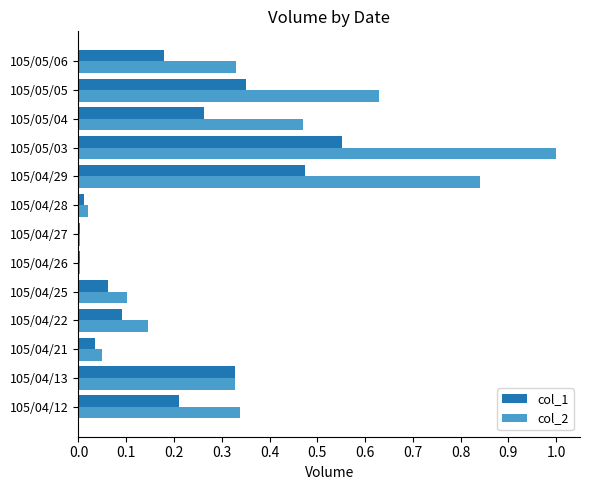

What is the greatest value displayed?

1.0